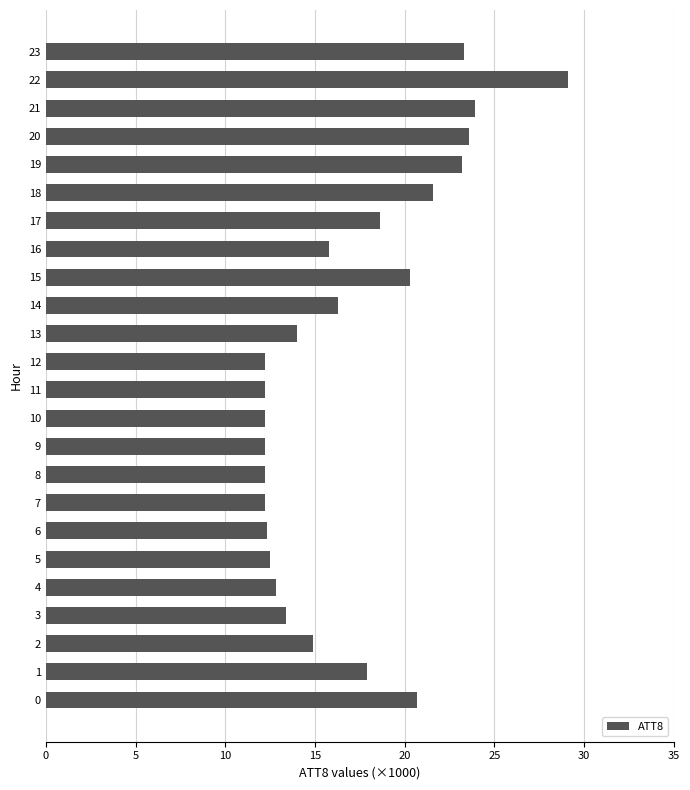

The chart shows a value of 28.9 at 15. True or false?

False